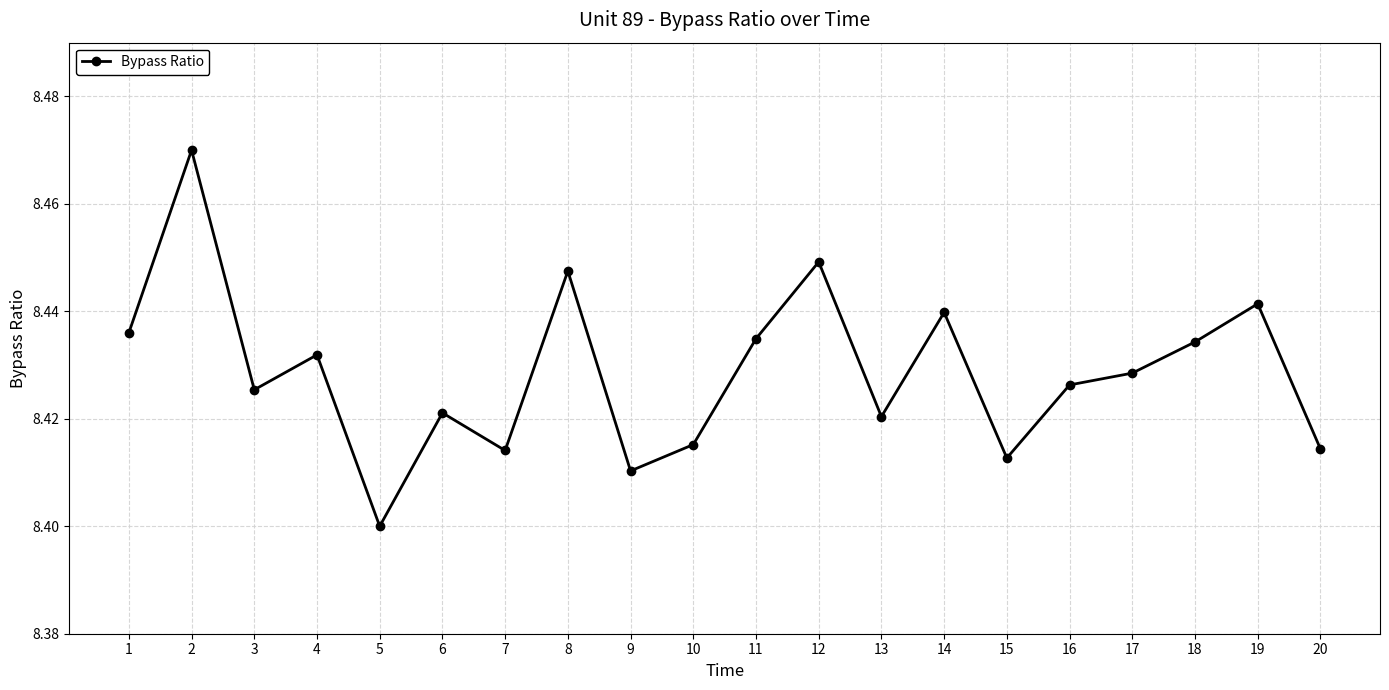

Count the values in the range 8 to 9.

20